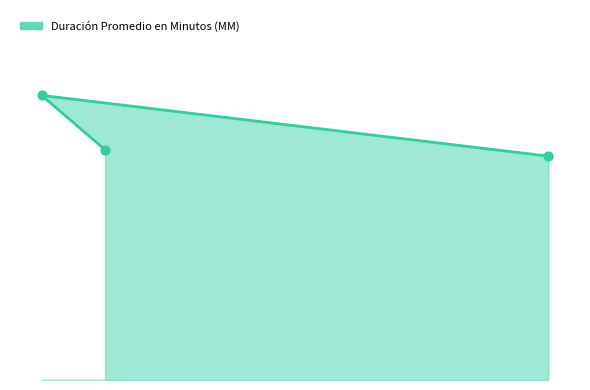

What is the ratio of the value at 10 to the value at 11?

1.2